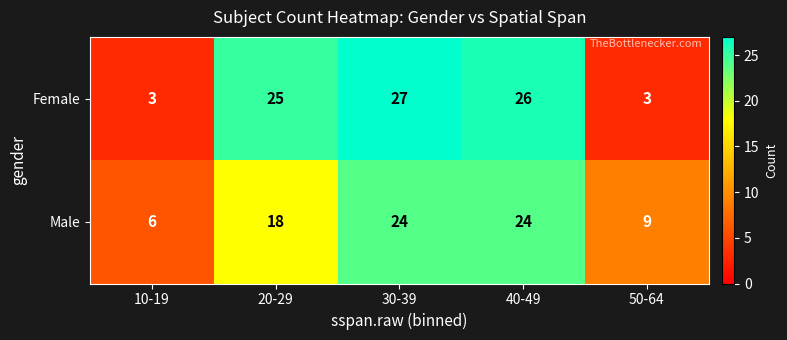

The value of Female at 20-29 is 37. True or false?

False